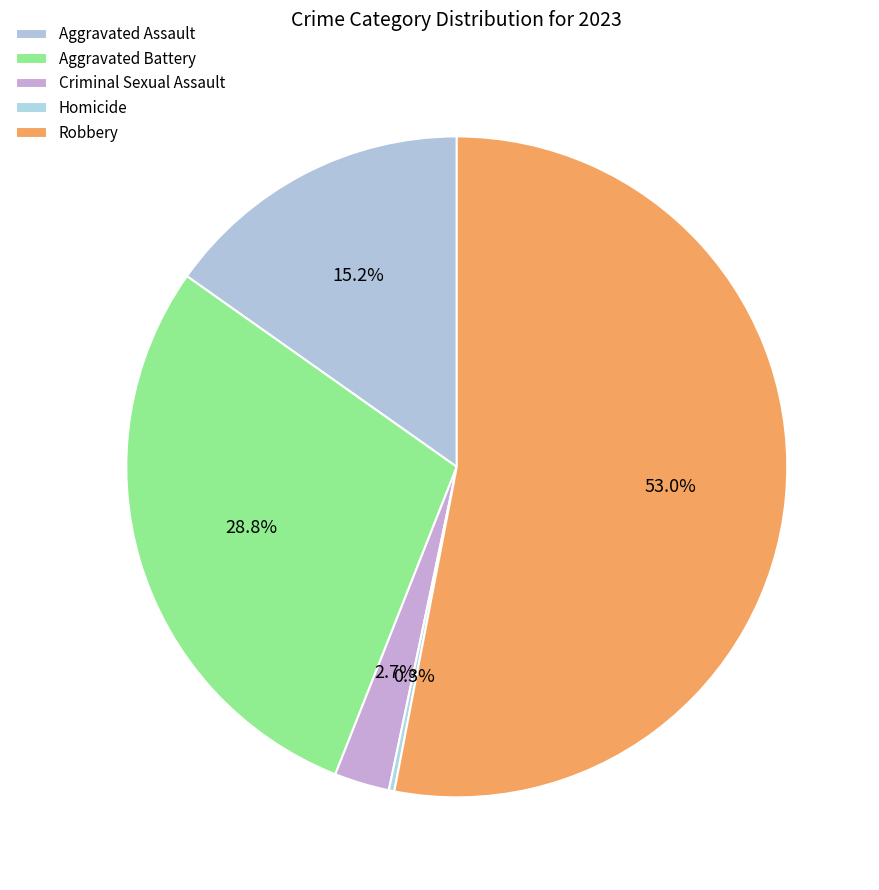

What is the majority slice?

Robbery